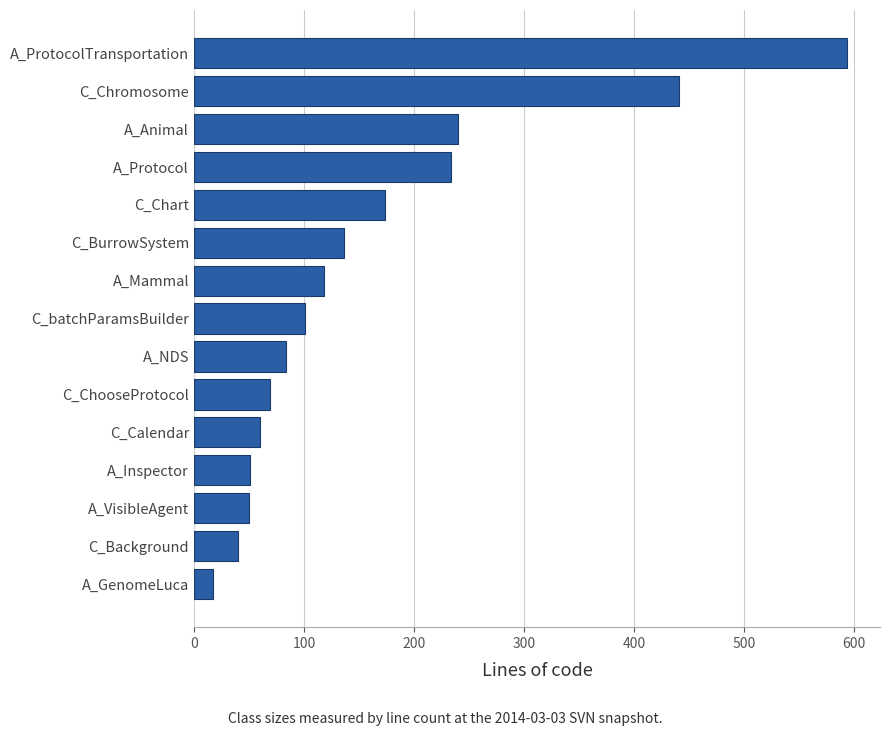

The chart shows a value of 95 at C_BurrowSystem. True or false?

False